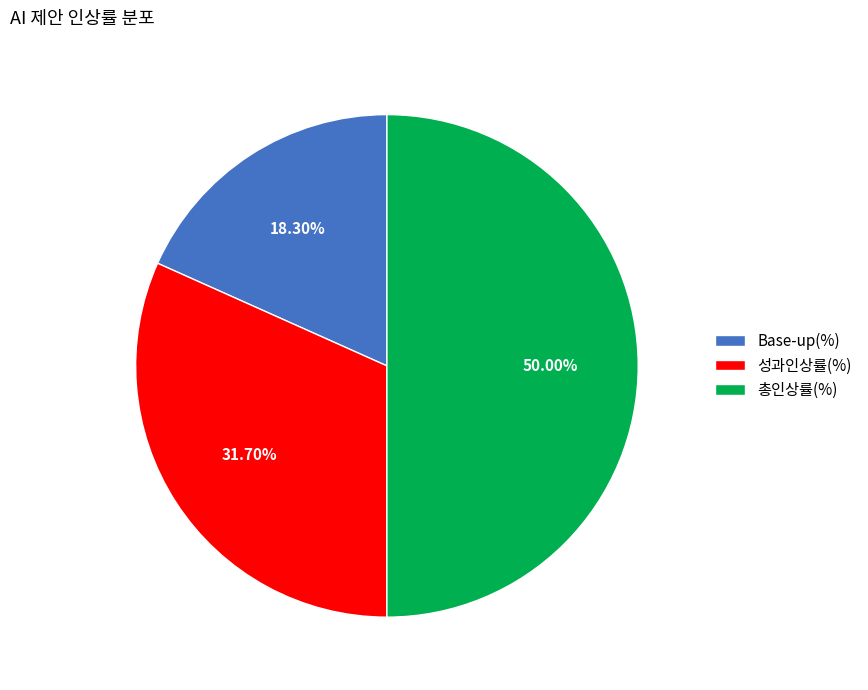

Is 성과인상률(%) the majority of the pie?

No